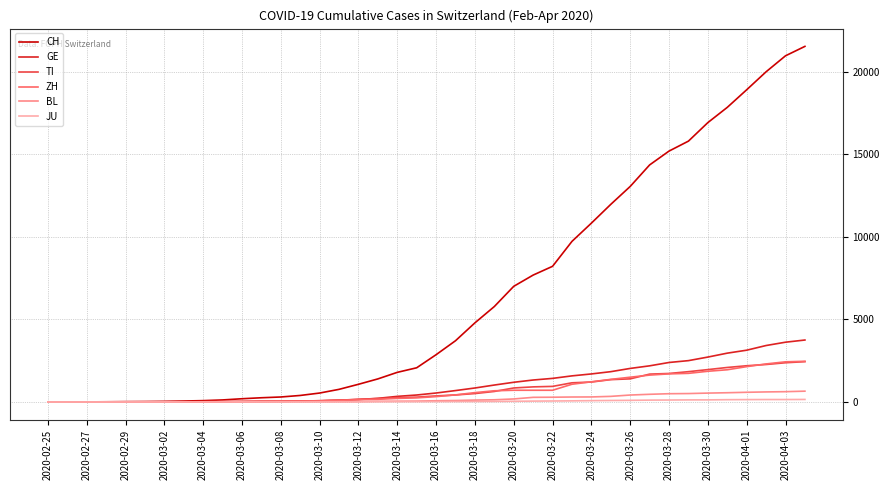

Which series has the largest total across all categories?

CH